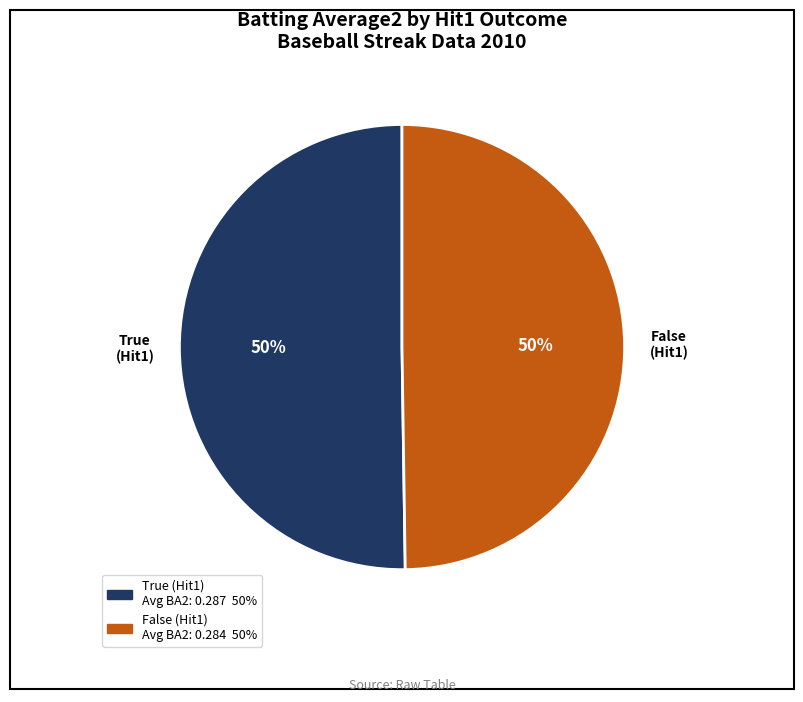

Which category has the biggest portion of the pie?

True (Hit1)